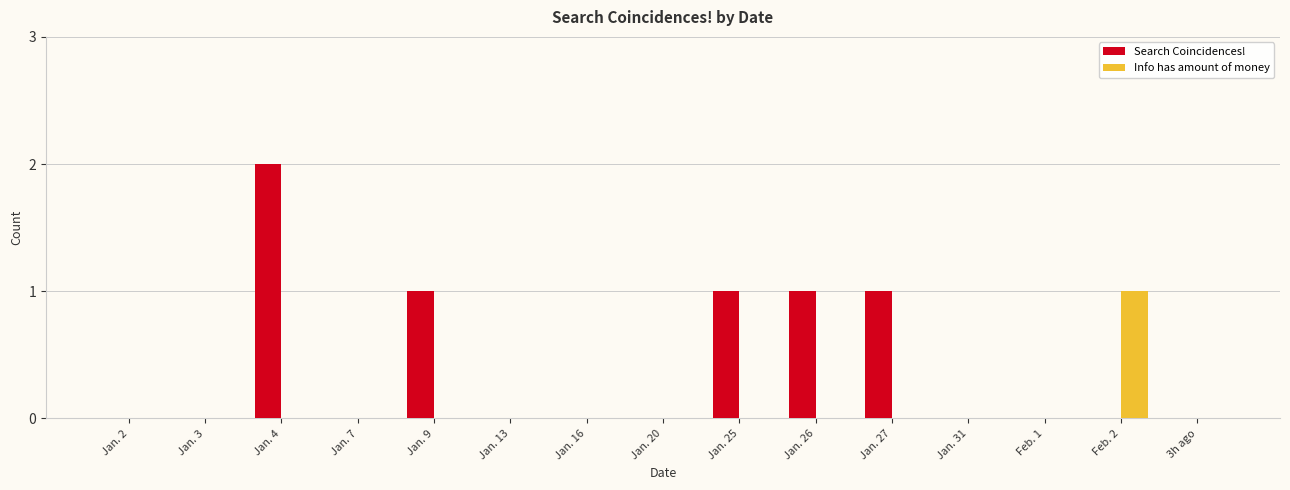

Count the number of data series in this chart.

2